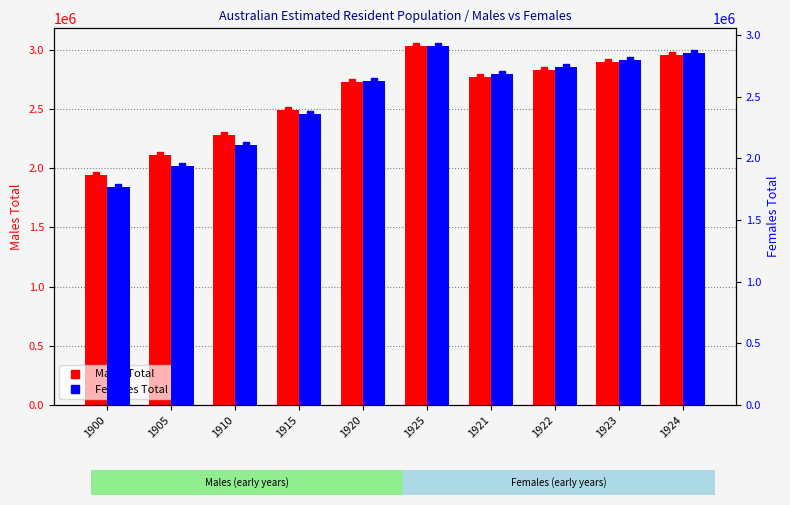

The Females Total series shows 3632156.1 at 1915. True or false?

False